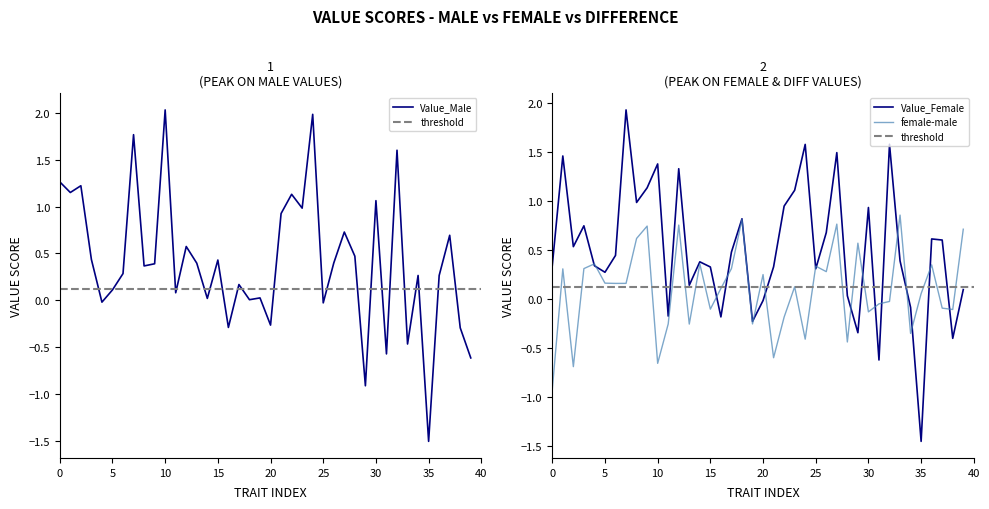

At how many categories does at least one series exceed 0?

38